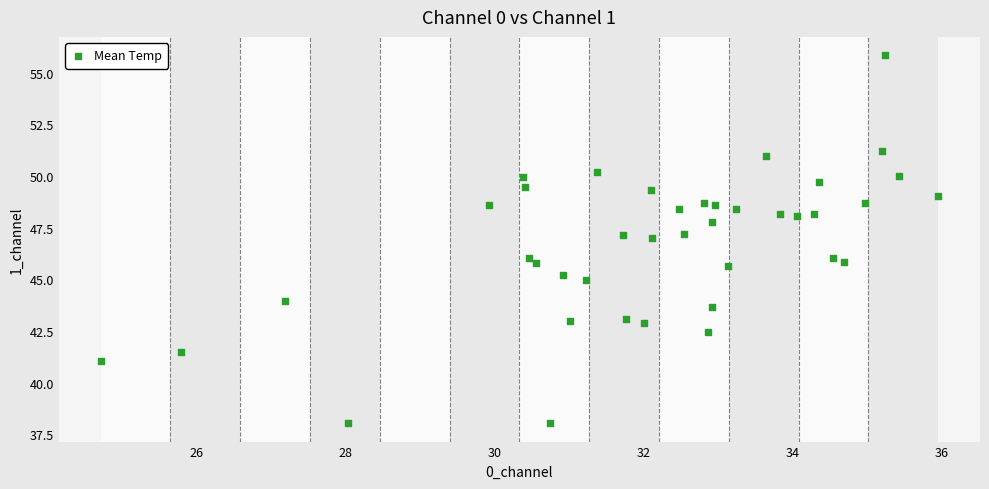

What is the range of X values (max minus min)?

11.2